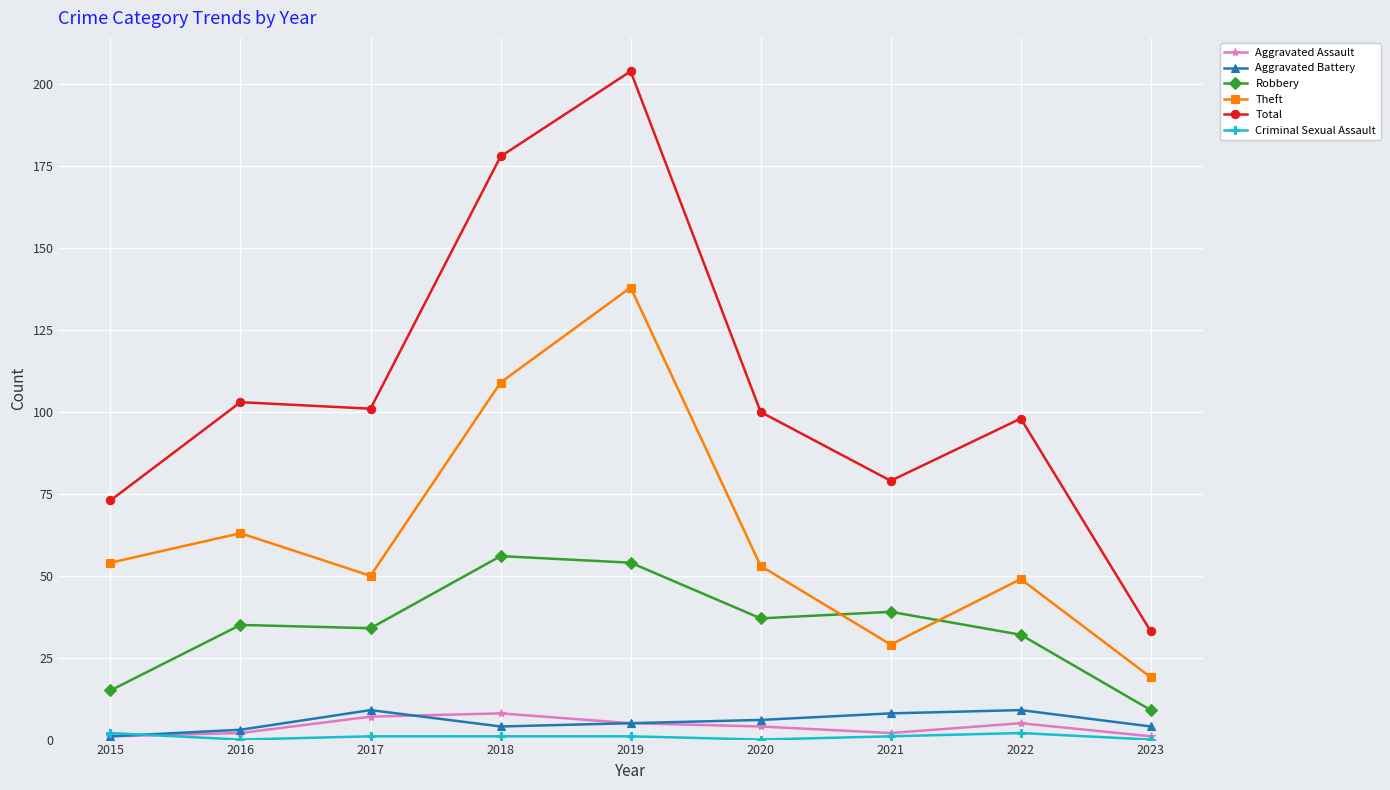

What is the maximum value for Theft?

138